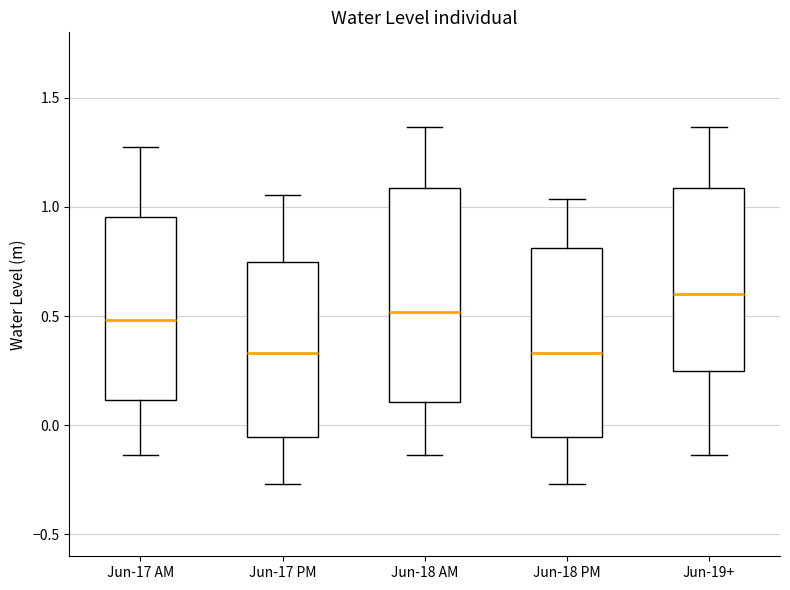

Reading left to right, read every box against the y-axis: the position of its median line, the range the box covers, and the ends of its whiskers. The values are not printed on the chart, so give them approximately, as read against the axis.

Jun-17 AM: median 0.50, box 0.10 to 0.95, whiskers -0.15 to 1.25
Jun-17 PM: median 0.35, box -0.05 to 0.75, whiskers -0.25 to 1.05
Jun-18 AM: median 0.50, box 0.10 to 1.10, whiskers -0.15 to 1.35
Jun-18 PM: median 0.35, box -0.05 to 0.80, whiskers -0.25 to 1.05
Jun-19+: median 0.60, box 0.25 to 1.10, whiskers -0.15 to 1.35